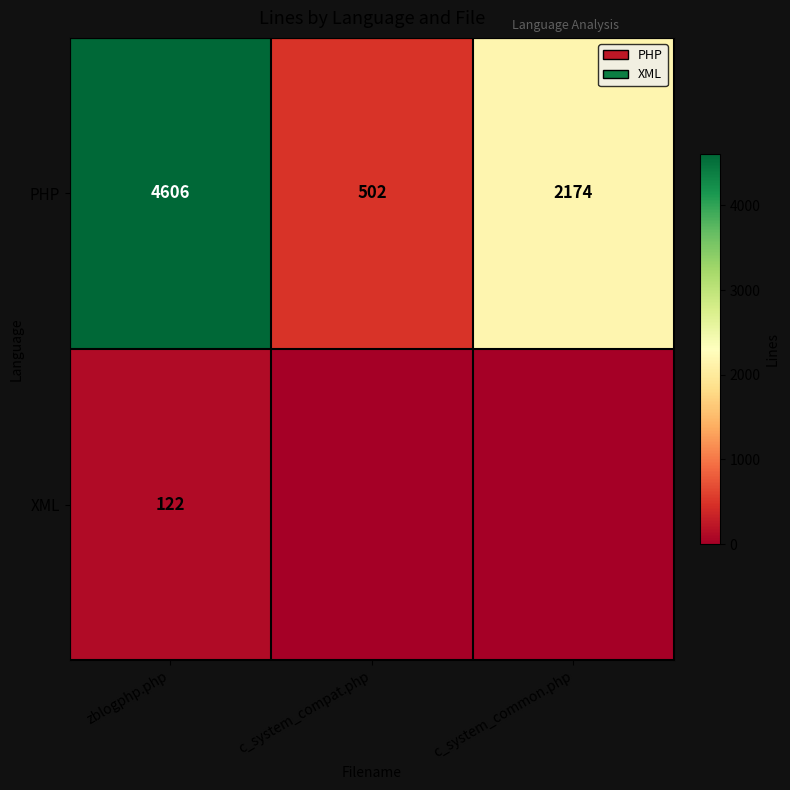

At how many categories does at least one series exceed 2860?

1